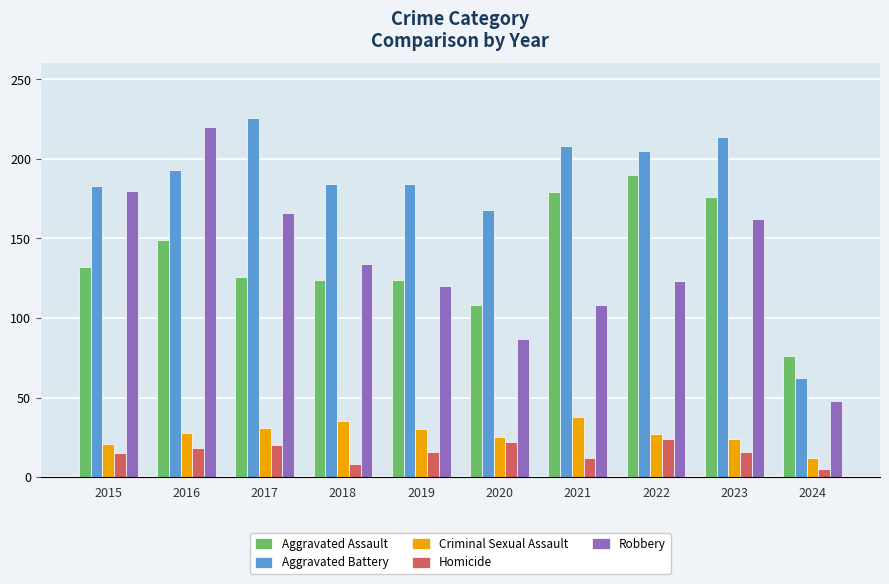

Which series changed the most between 2019 and 2024?

Aggravated Battery